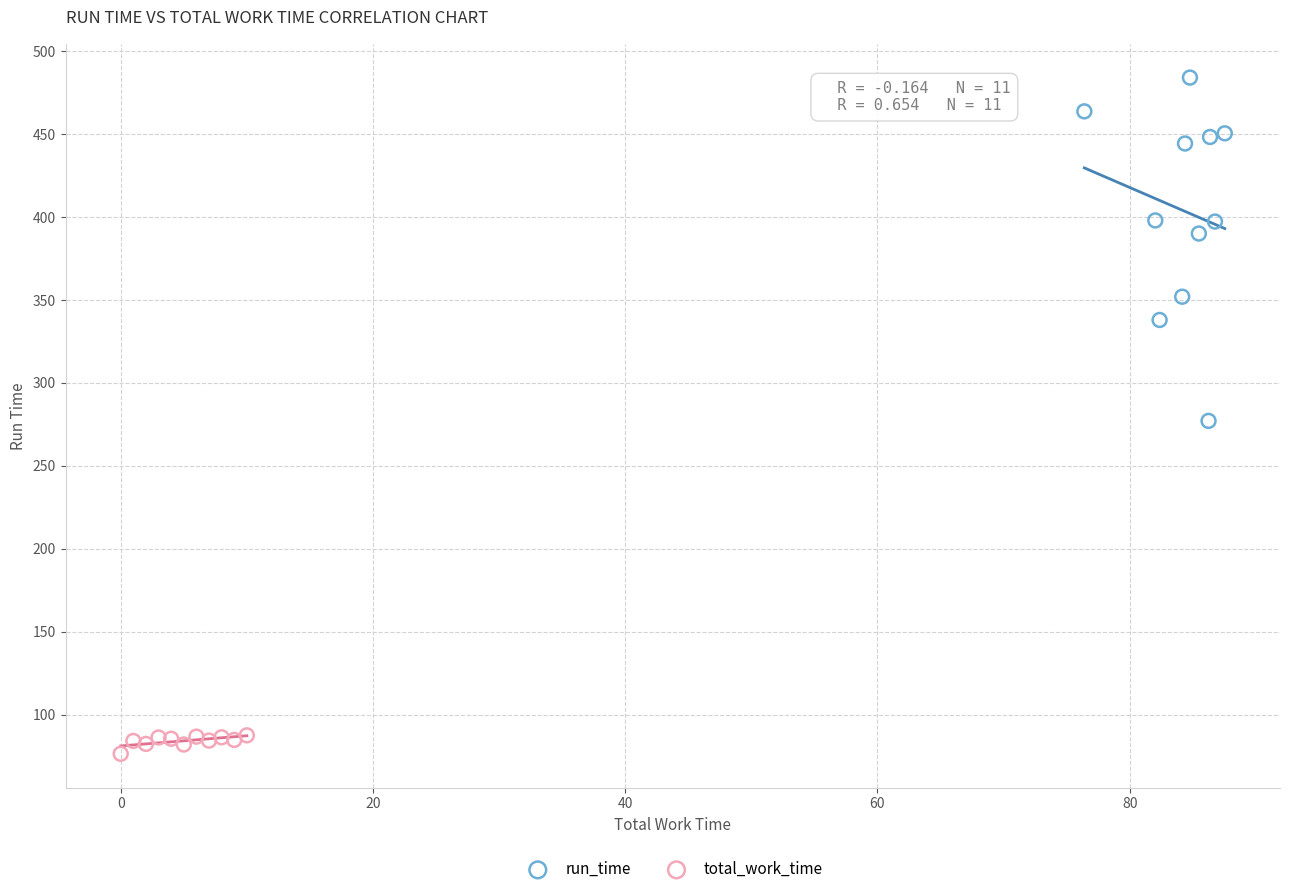

Which series reaches the minimum Y coordinate?

total_work_time